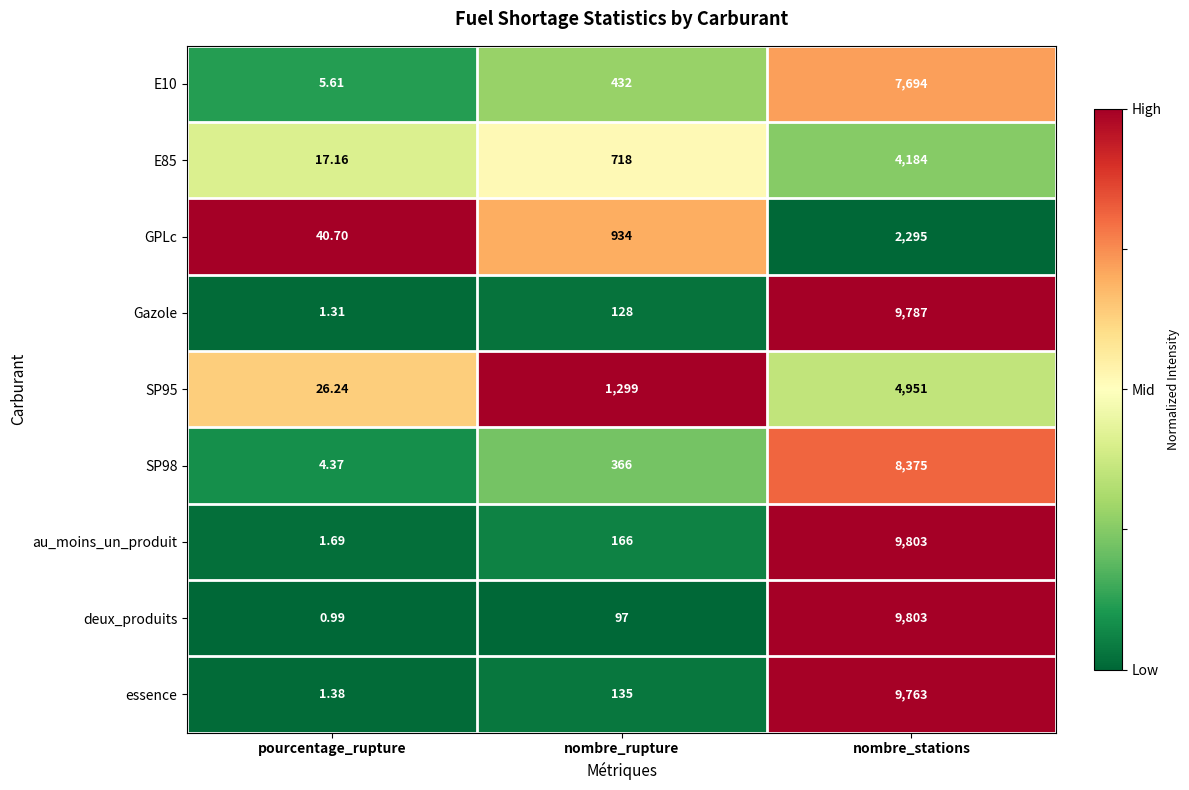

Which series has the largest range (max minus min)?

deux_produits